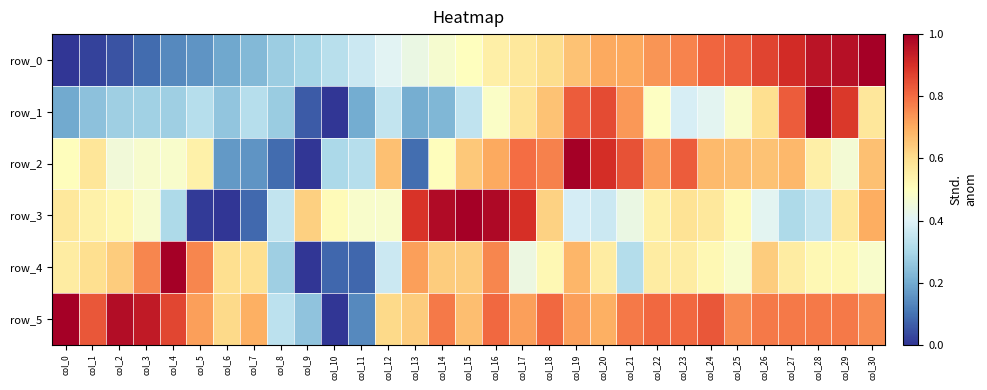

Is it true that row_3 equals 0.6 at col_0?

True